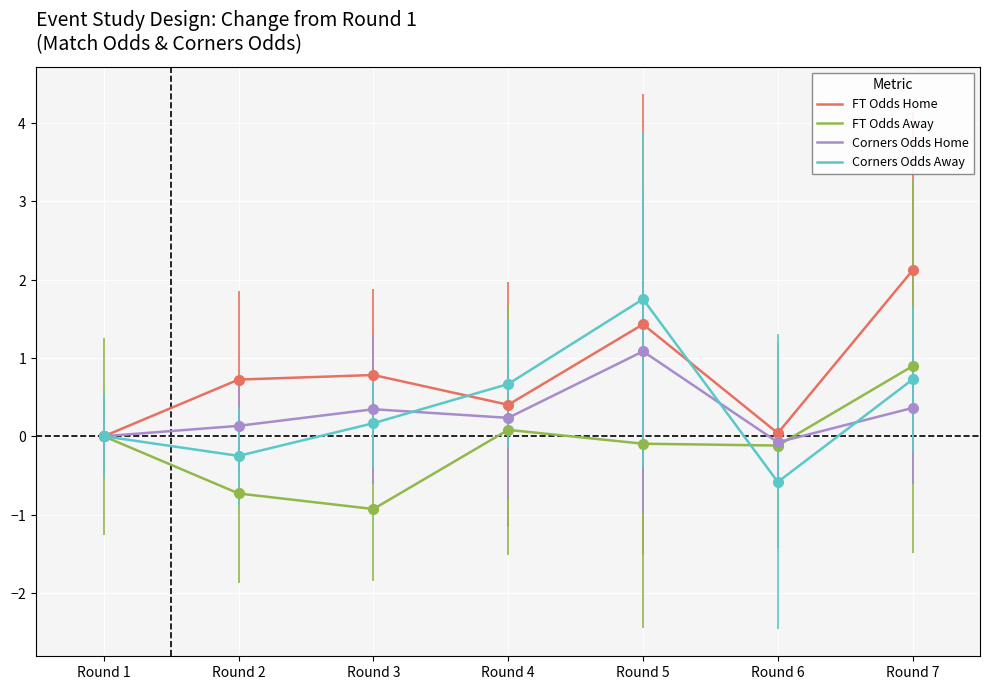

Which series has the largest total across all categories?

FT Odds Home